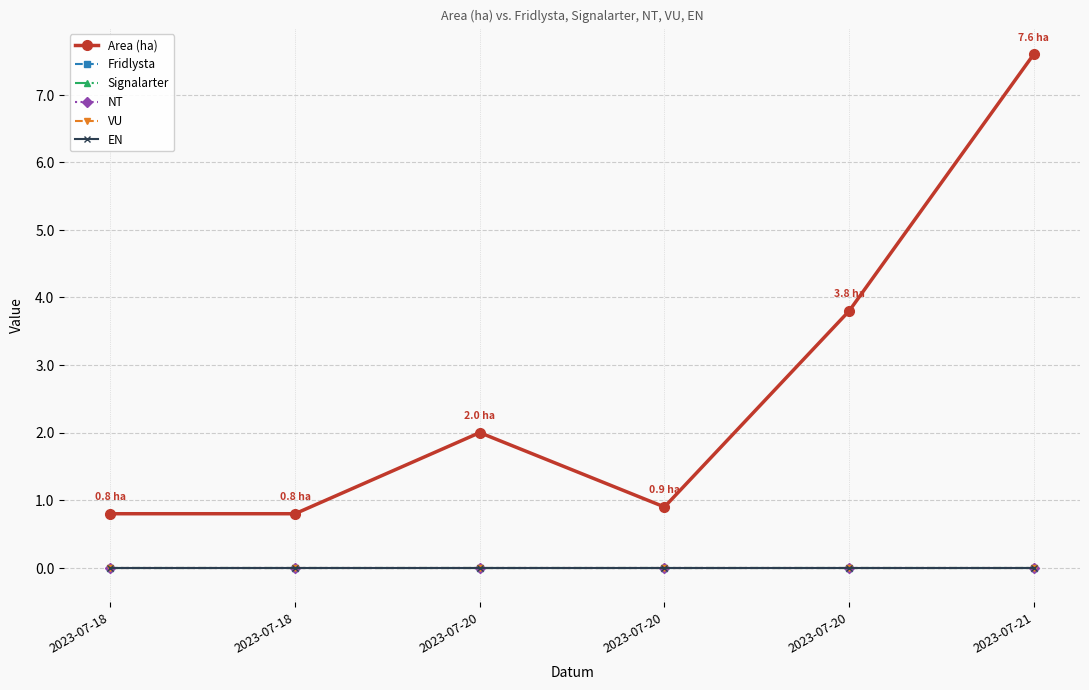

At which category is the sum across all series the highest?

2023-07-21